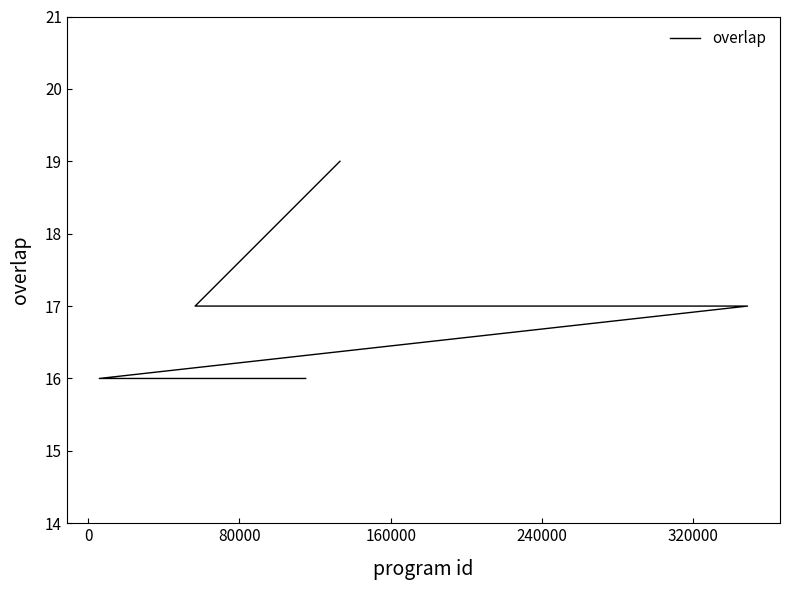

How many lines are shown in the chart?

1